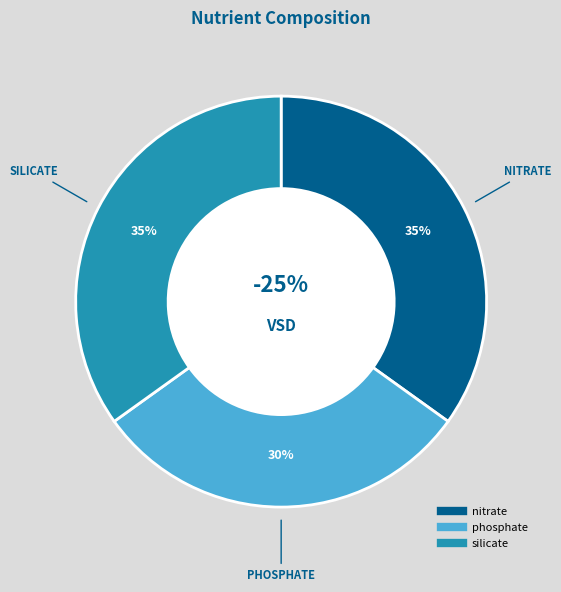

Combined, what portion of the pie is phosphate and silicate?

65.1%